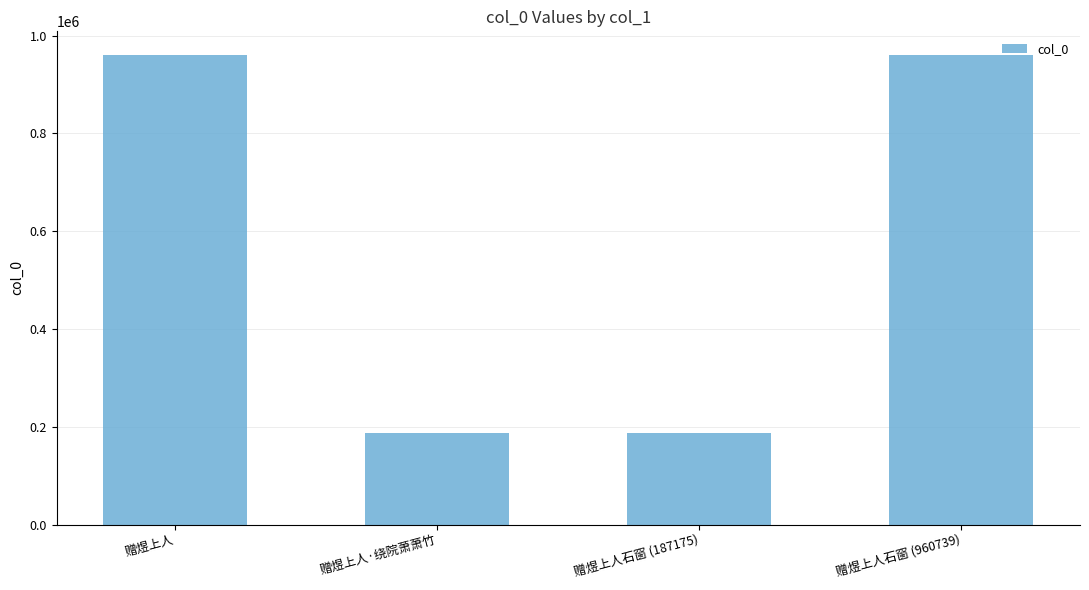

What is the value of the 1st bar from the left?

960884